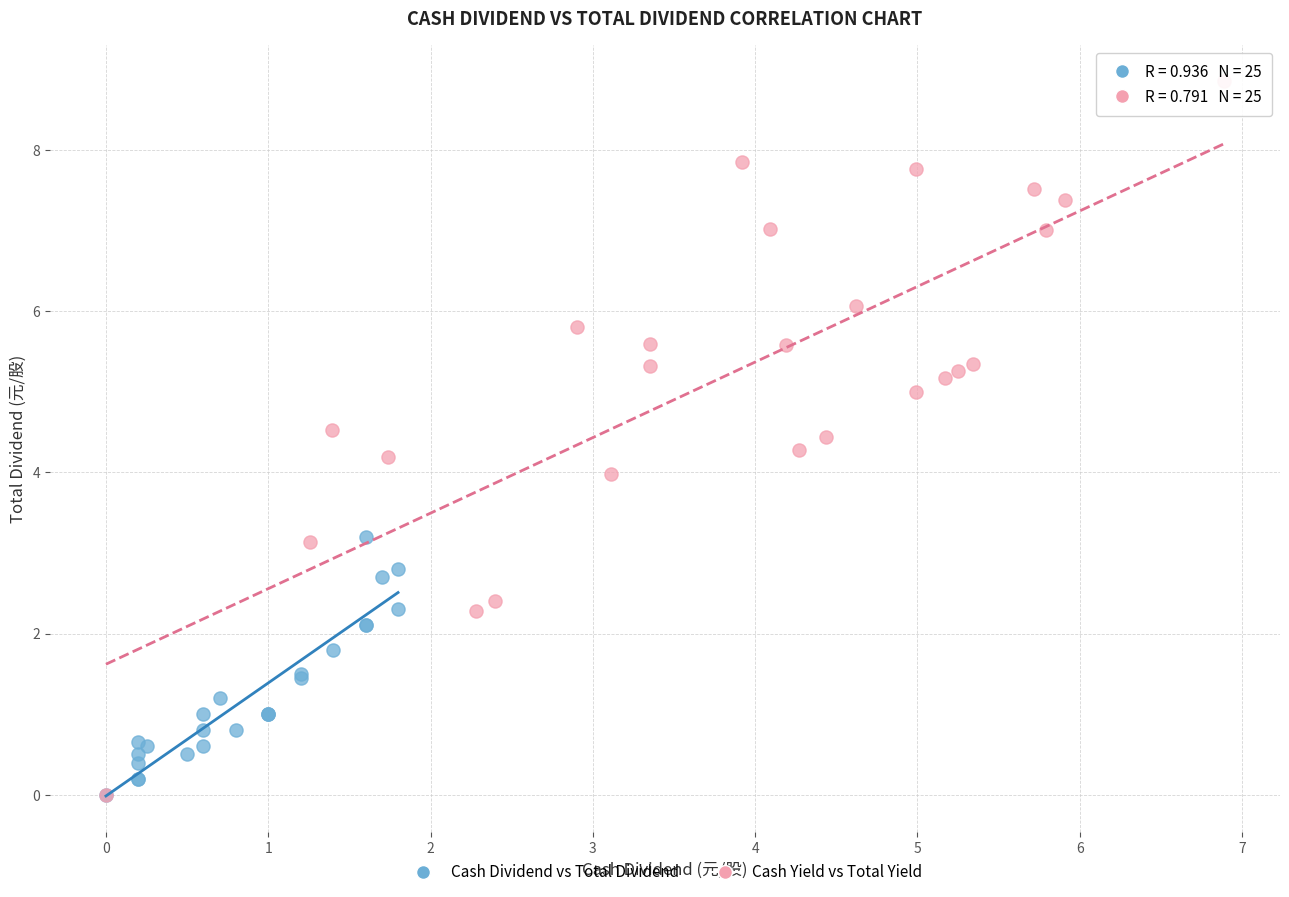

What are all the series names shown in the legend?

Cash Dividend vs Total Dividend, Cash Yield vs Total Yield